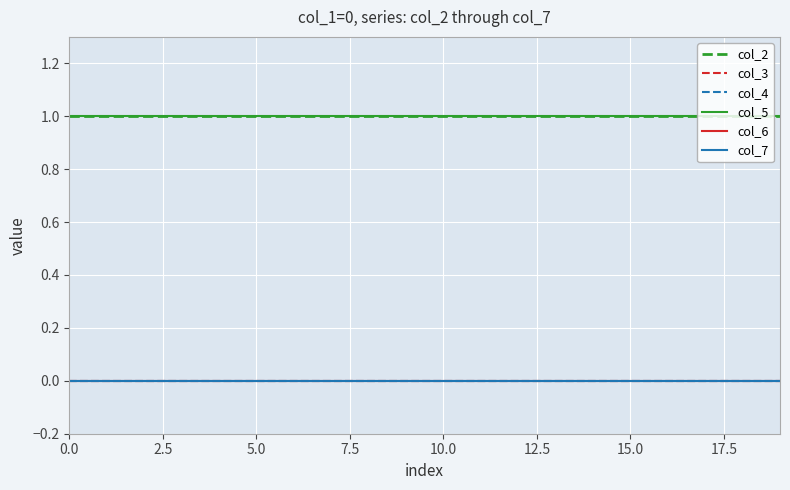

Is this an area chart (filled region under the line)?

No